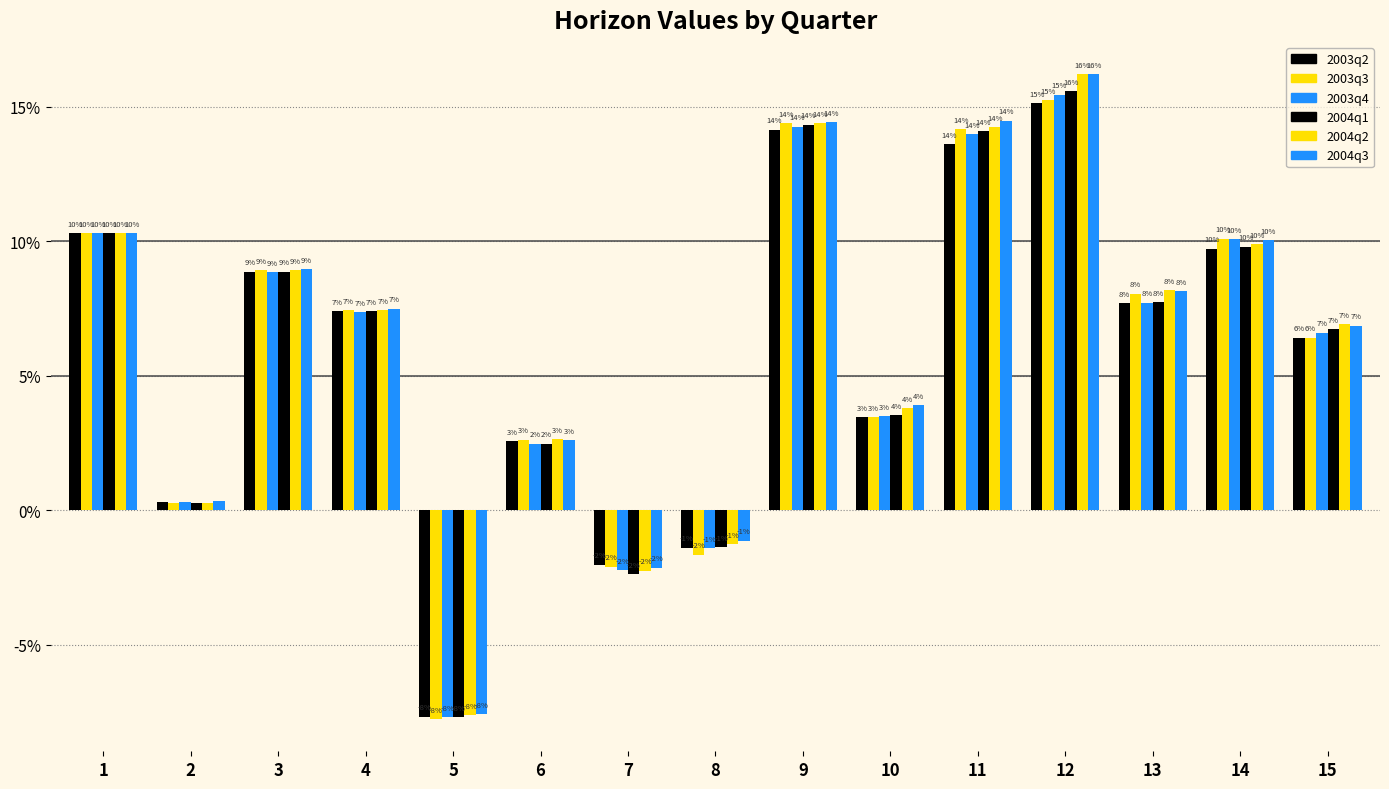

At how many categories does at least one series exceed 0?

12